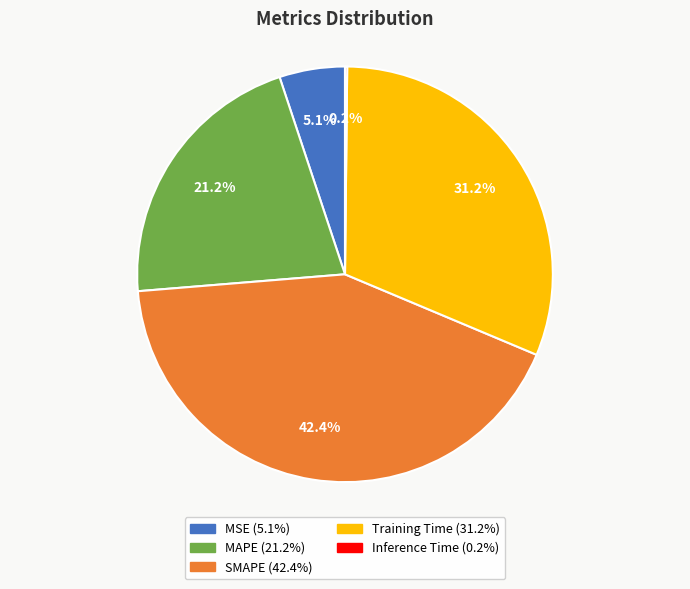

What is the ratio of the value at MAPE to the value at SMAPE?

0.5